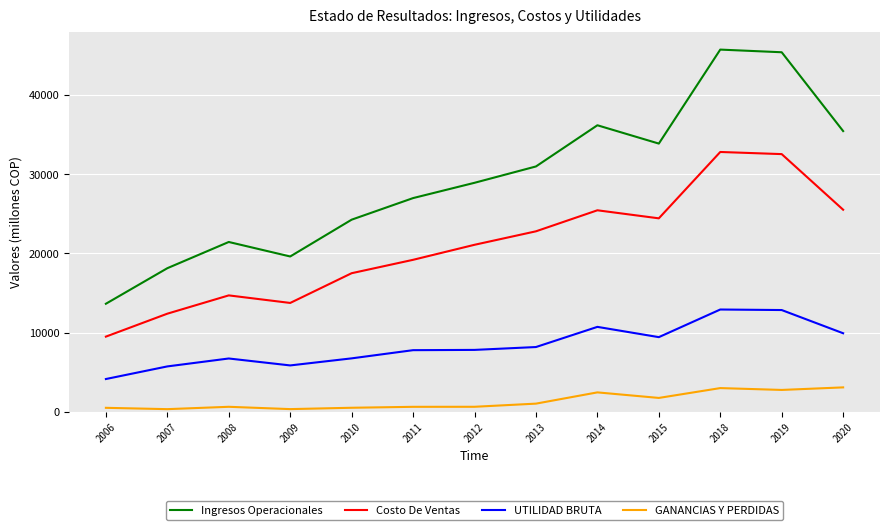

Rank the series by their maximum value, from lowest to highest.

GANANCIAS Y PERDIDAS, UTILIDAD BRUTA, Costo De Ventas, Ingresos Operacionales